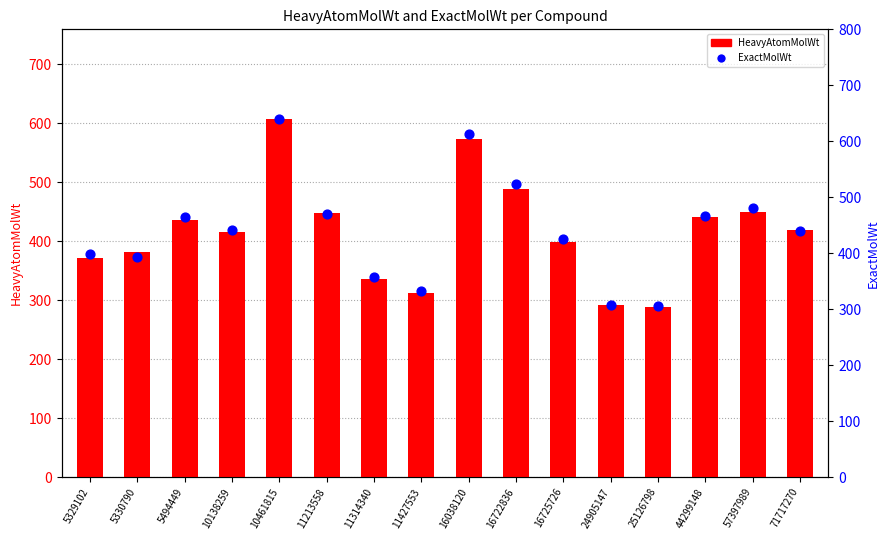

Which series has the largest total across all categories?

ExactMolWt